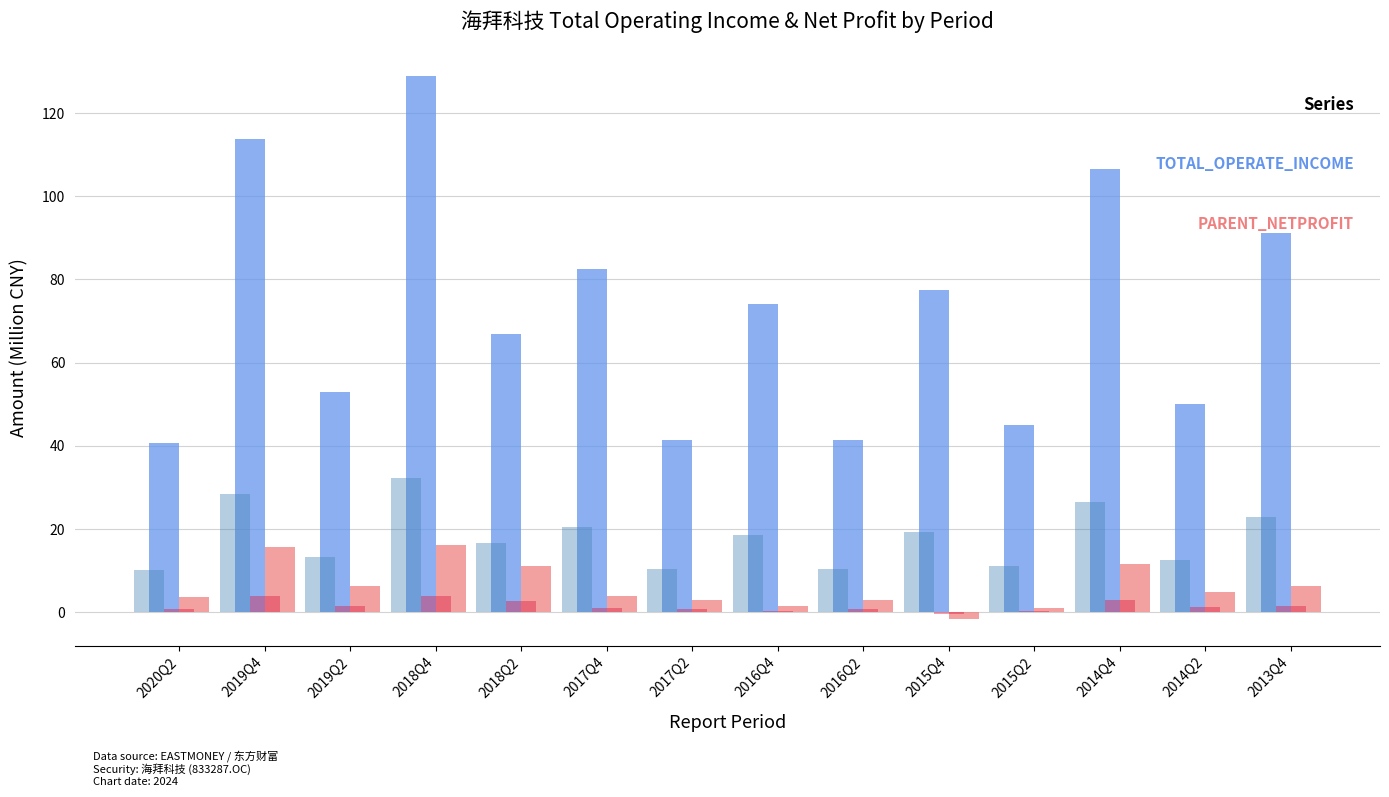

Between 2016Q2 and 2013Q4, which series saw the biggest shift?

TOTAL_OPERATE_INCOME